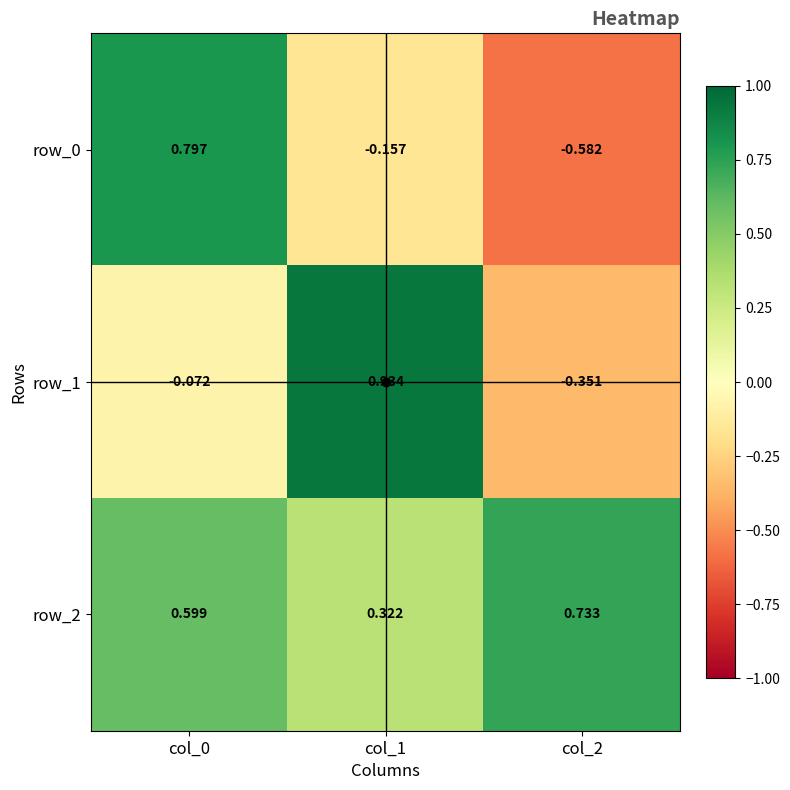

What is the sum of all row_0 values?

0.1